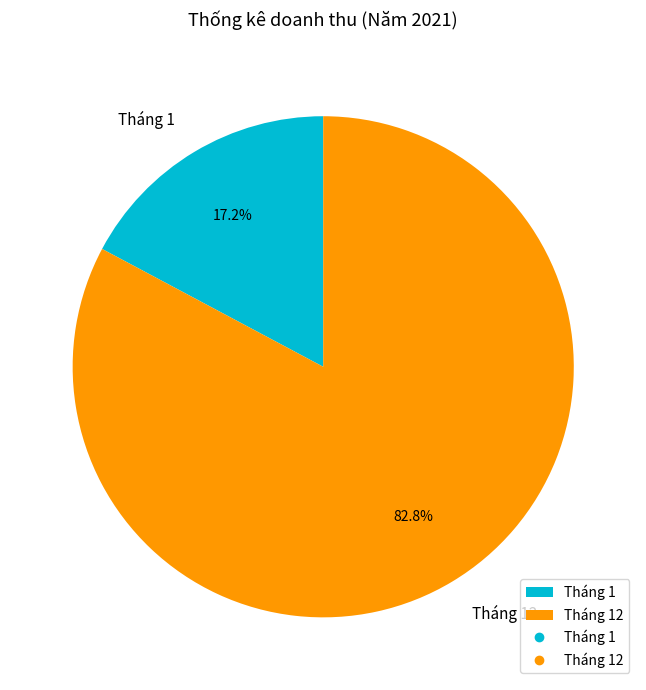

Which slice is the largest?

Tháng 12